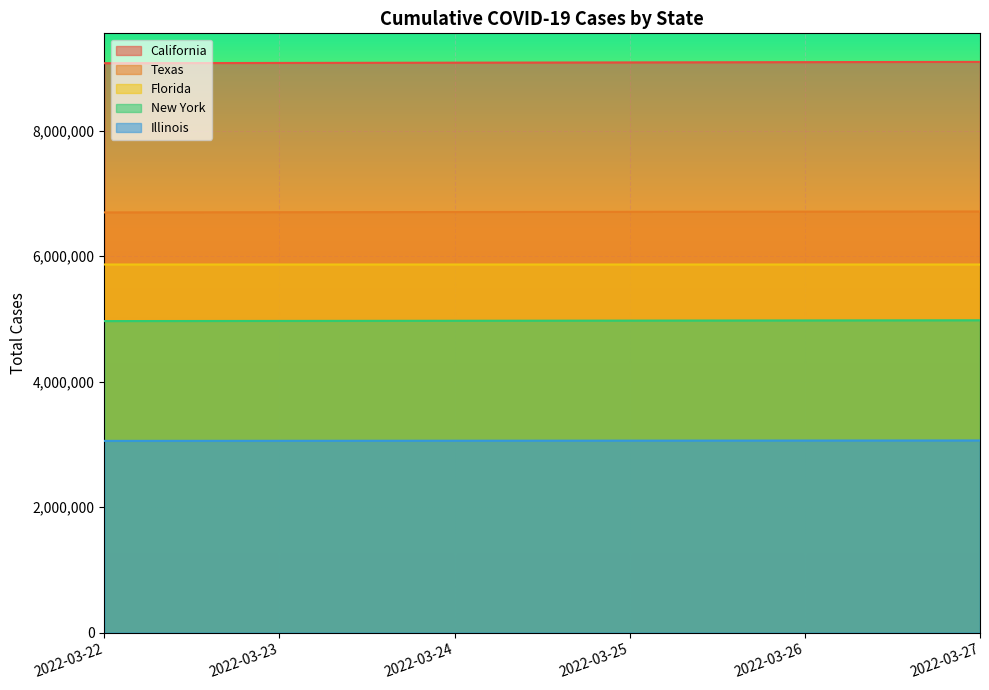

At 2022-03-27, list the series in order from smallest to largest.

Illinois, New York, Florida, Texas, California